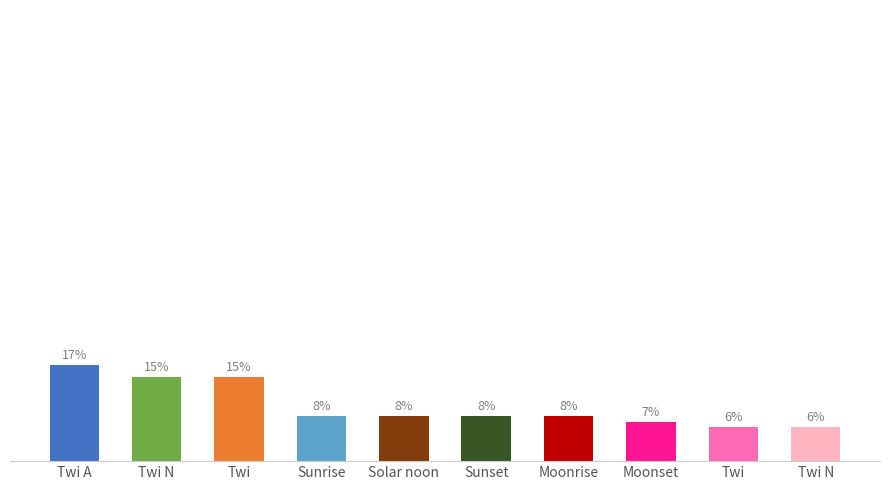

What is the average value?

10